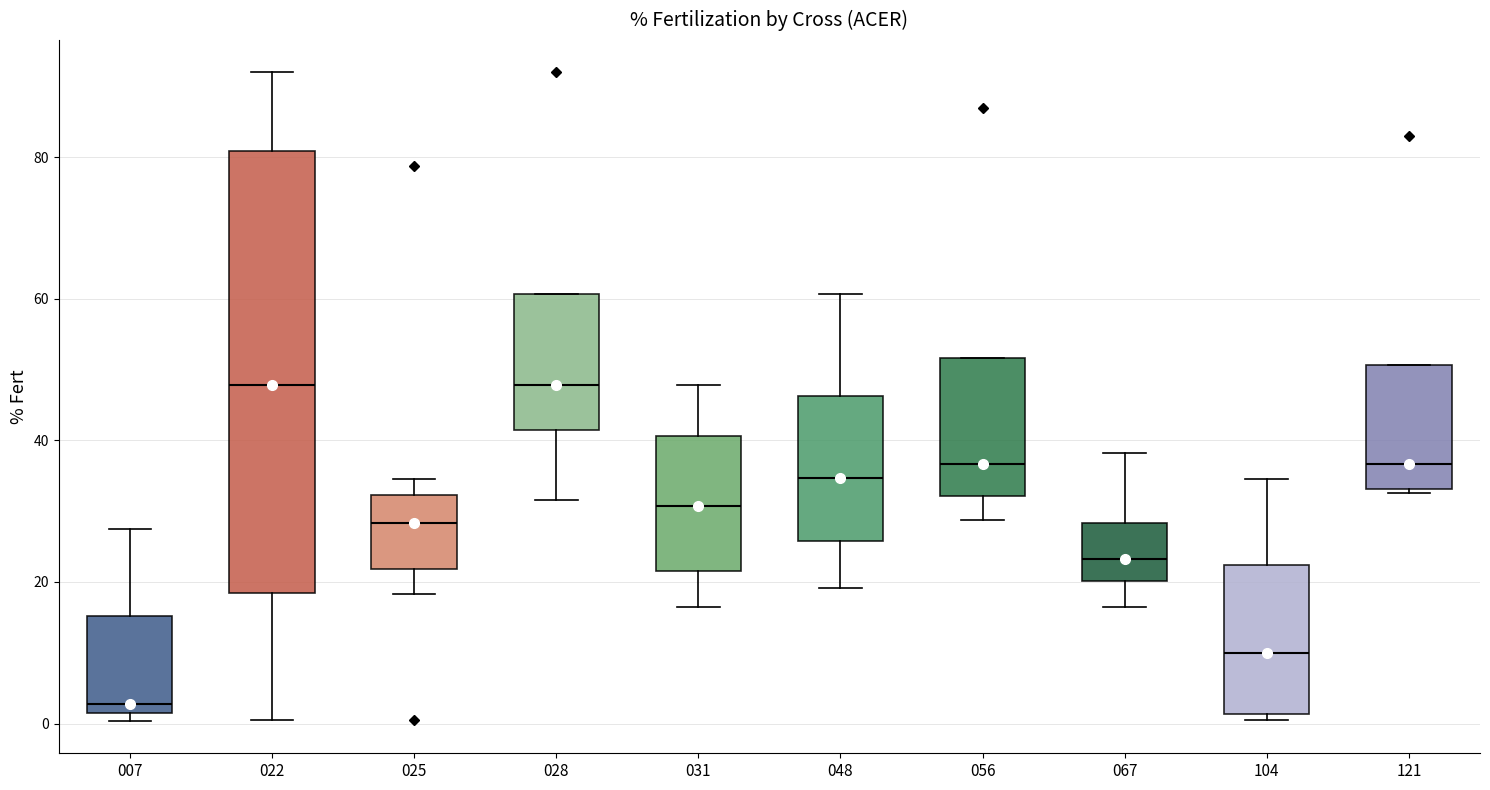

Which box is the tallest, from its lower edge to its upper edge?

022